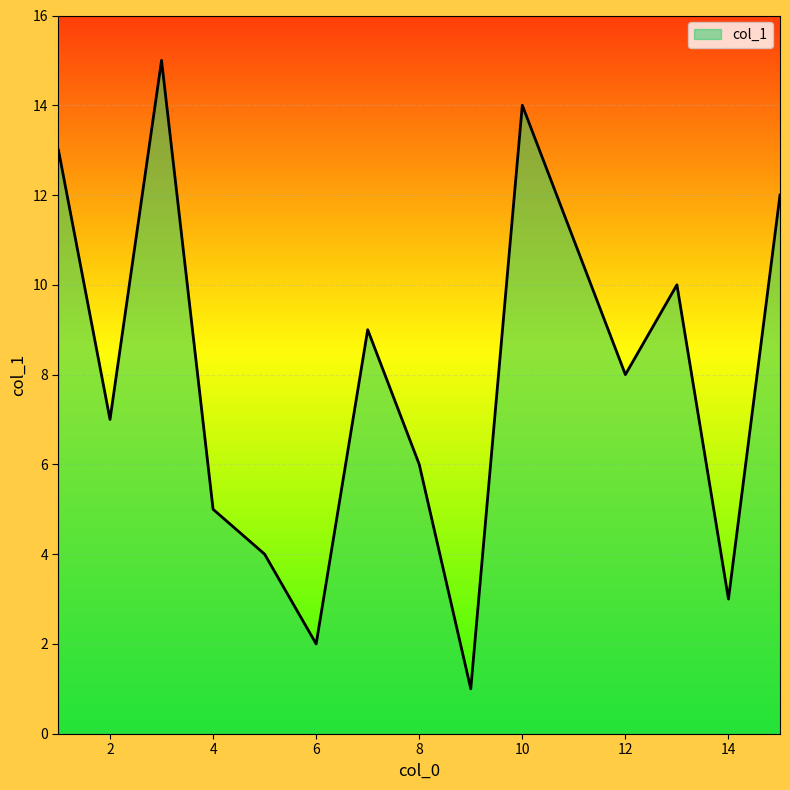

What is the greatest value displayed?

15